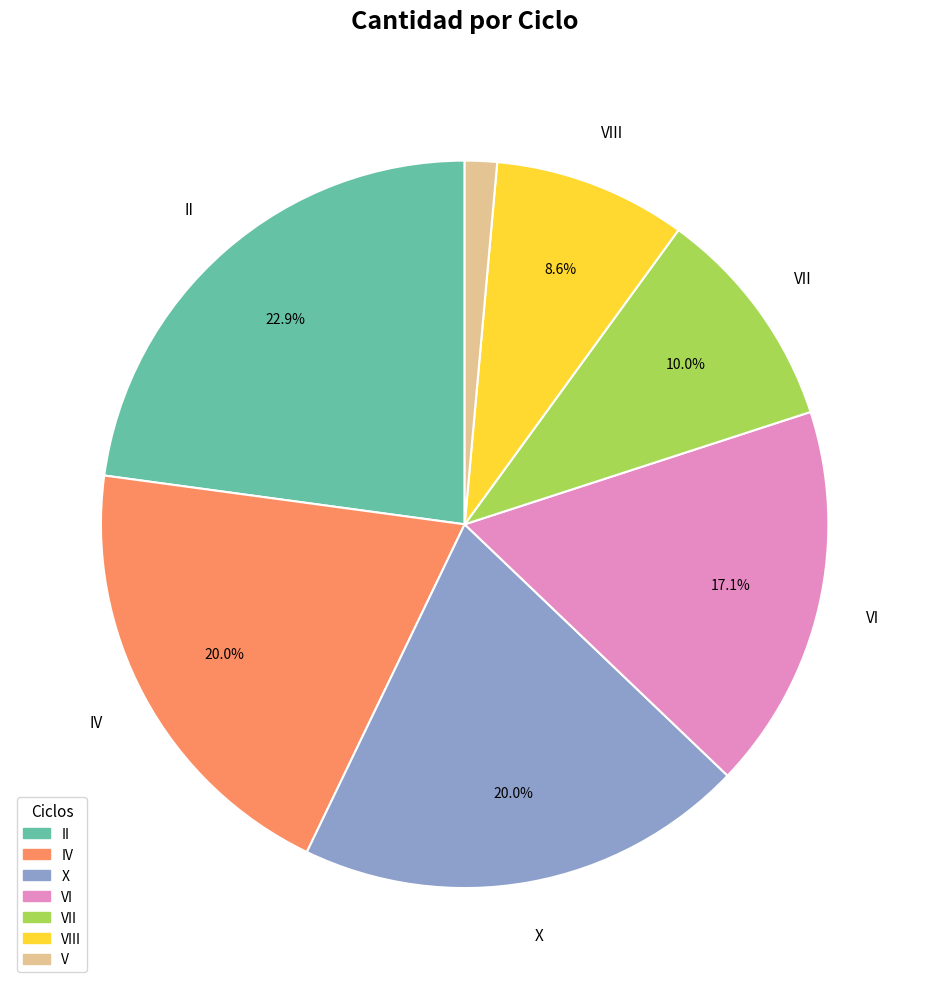

Is there a majority slice in this chart?

No